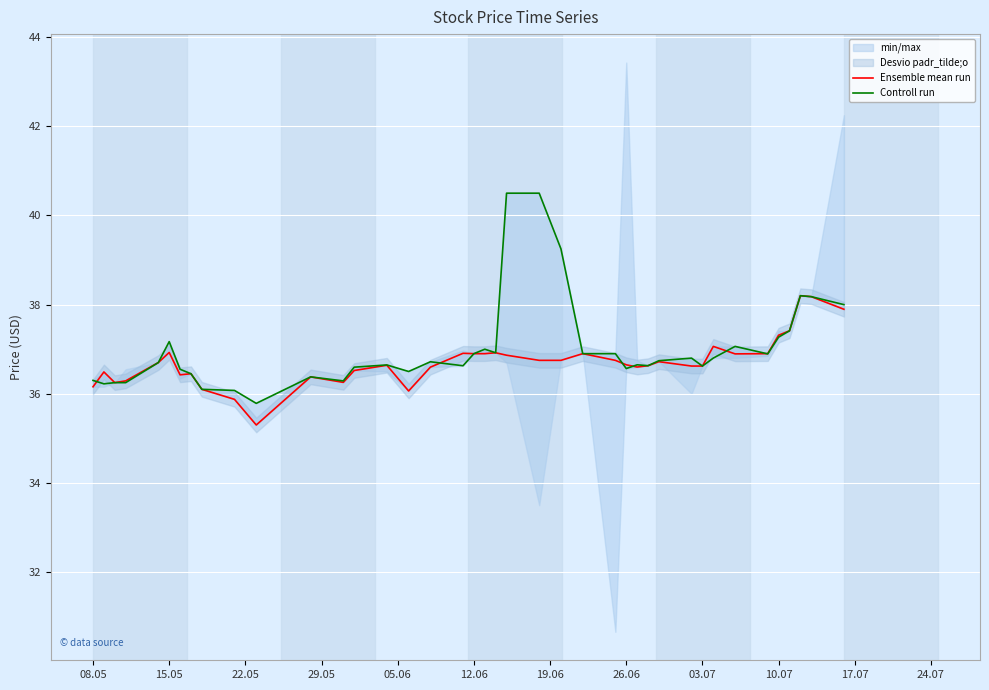

What is the value of the Controll run point at the 12th from the left?

36.4